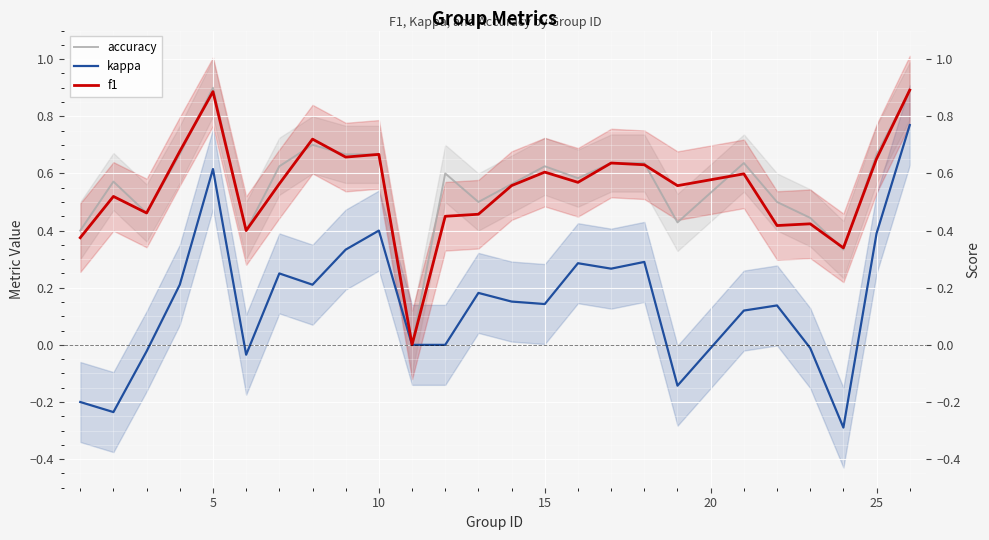

How many times do accuracy and f1 cross each other?

8